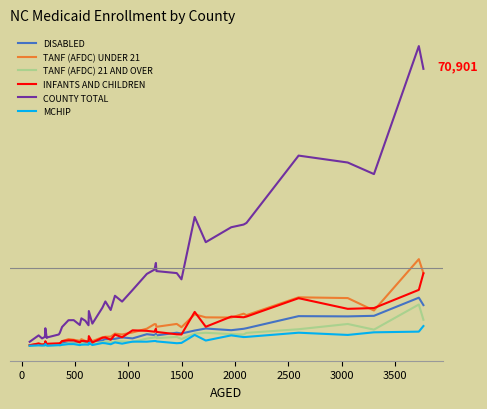

Does the chart display data point markers on the line(s)?

No